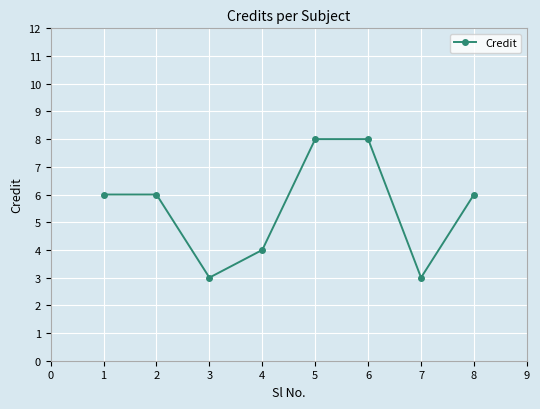

What is the change in value from 7 to 8?

+3